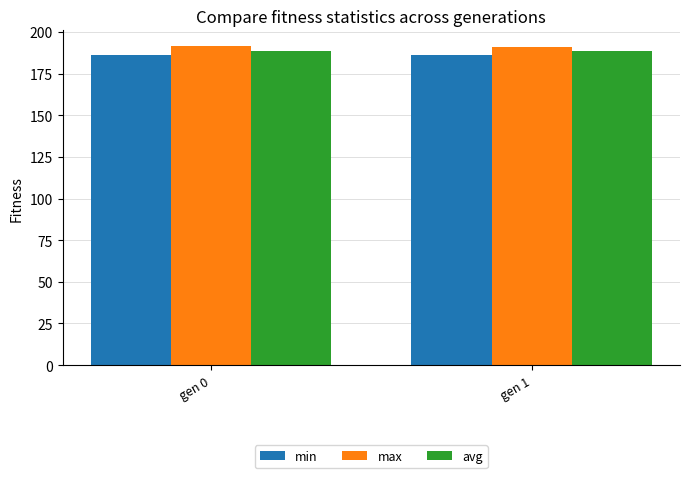

What is the difference between the avg values at gen 1 and gen 0?

0.4